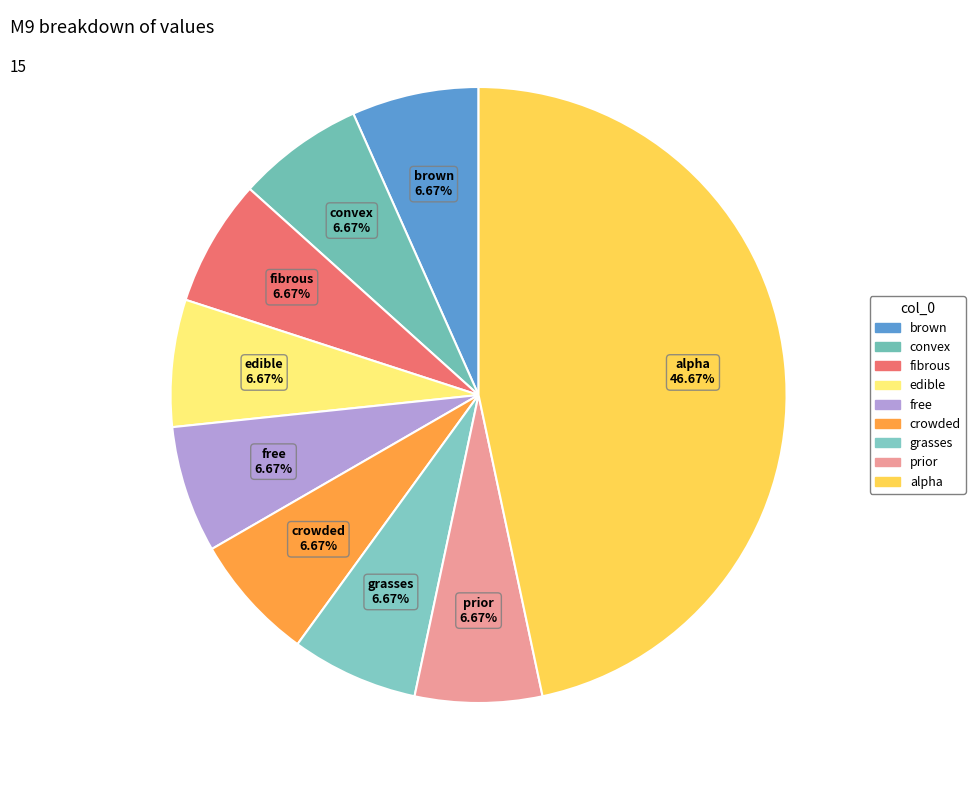

What percentage is the alpha slice, to the nearest percent?

47%